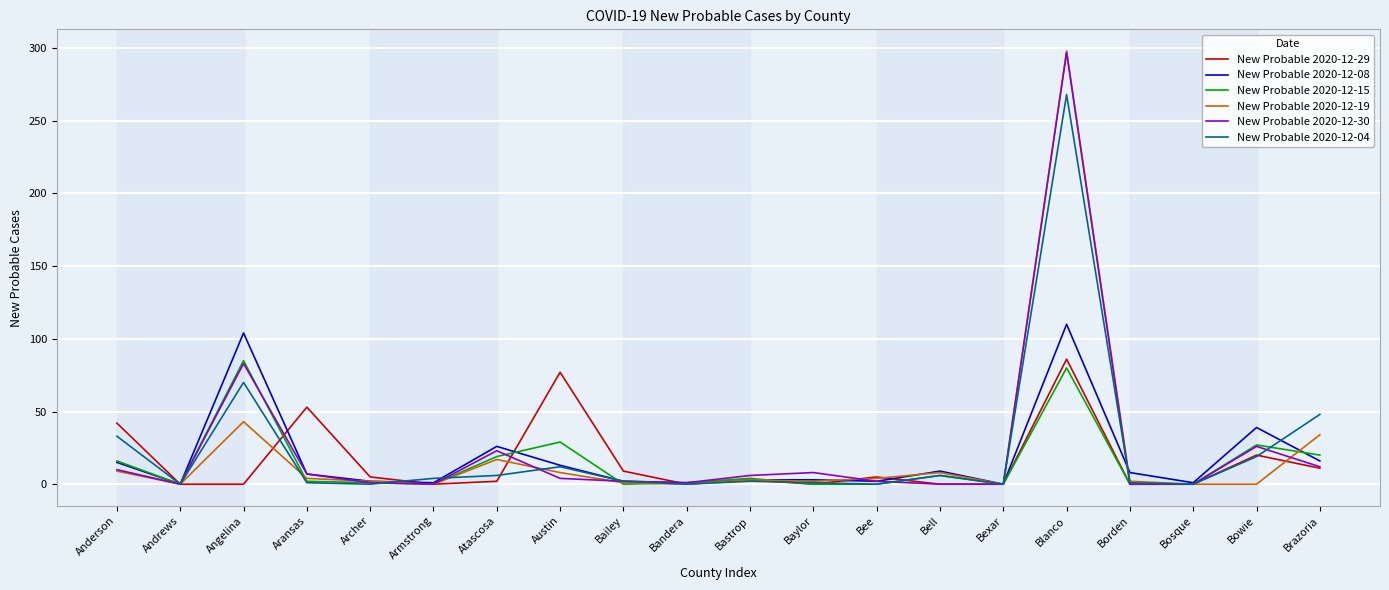

What is the difference between the highest and lowest values at Blanco?

218